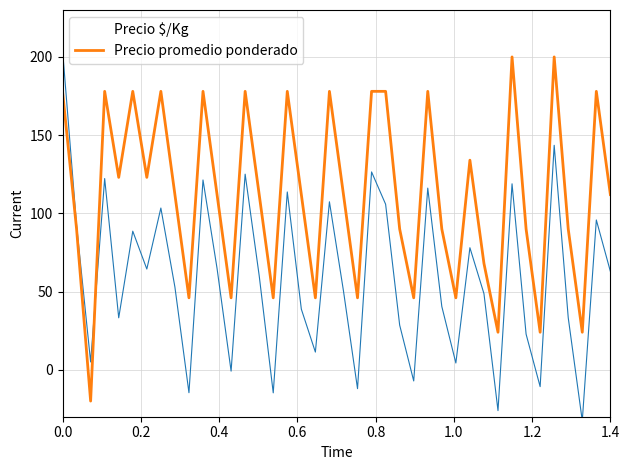

What are all the series names shown in the legend?

Precio $/Kg, Precio promedio ponderado